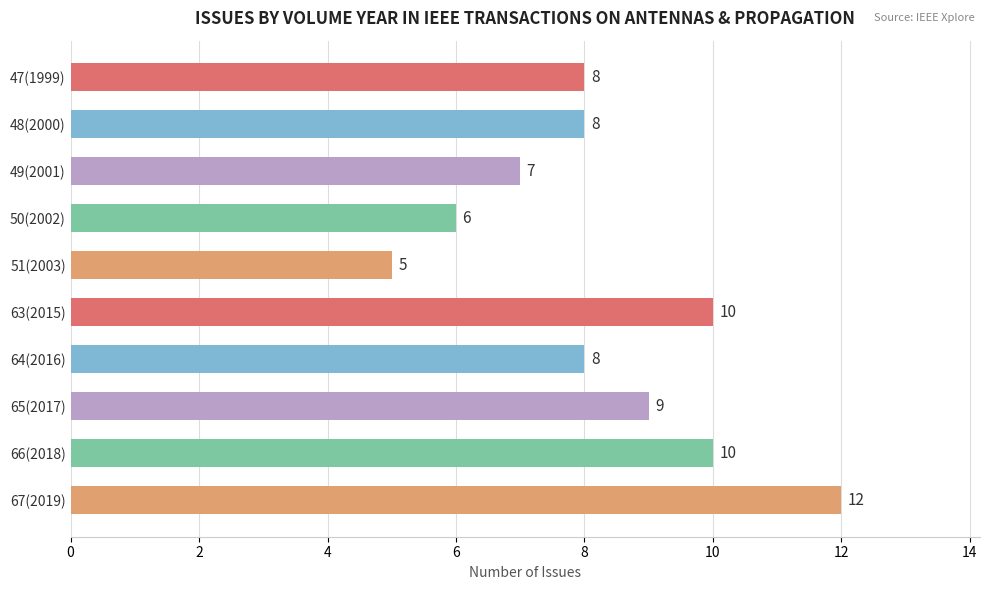

The value at 48(2000) is 8. True or false?

True